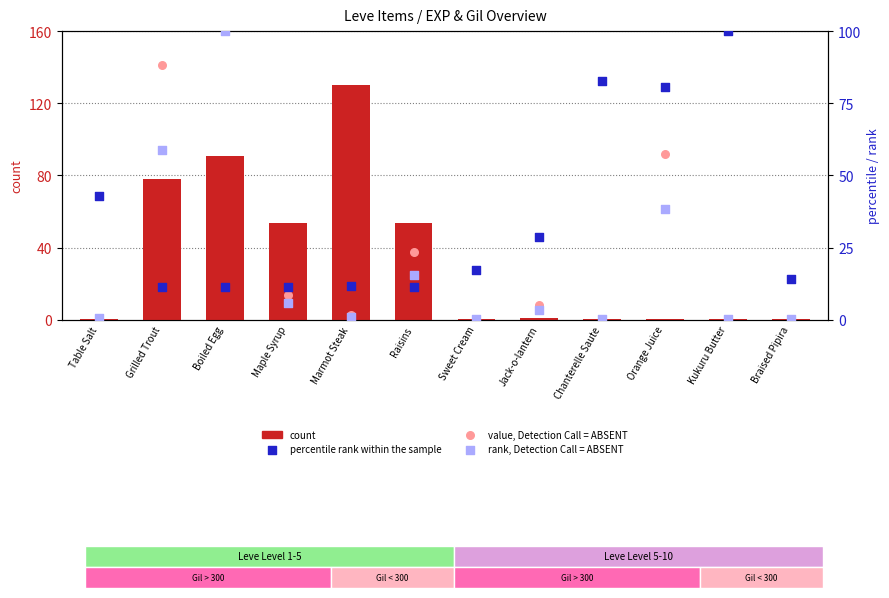

Which series has the largest total across all categories?

percentile rank within the sample